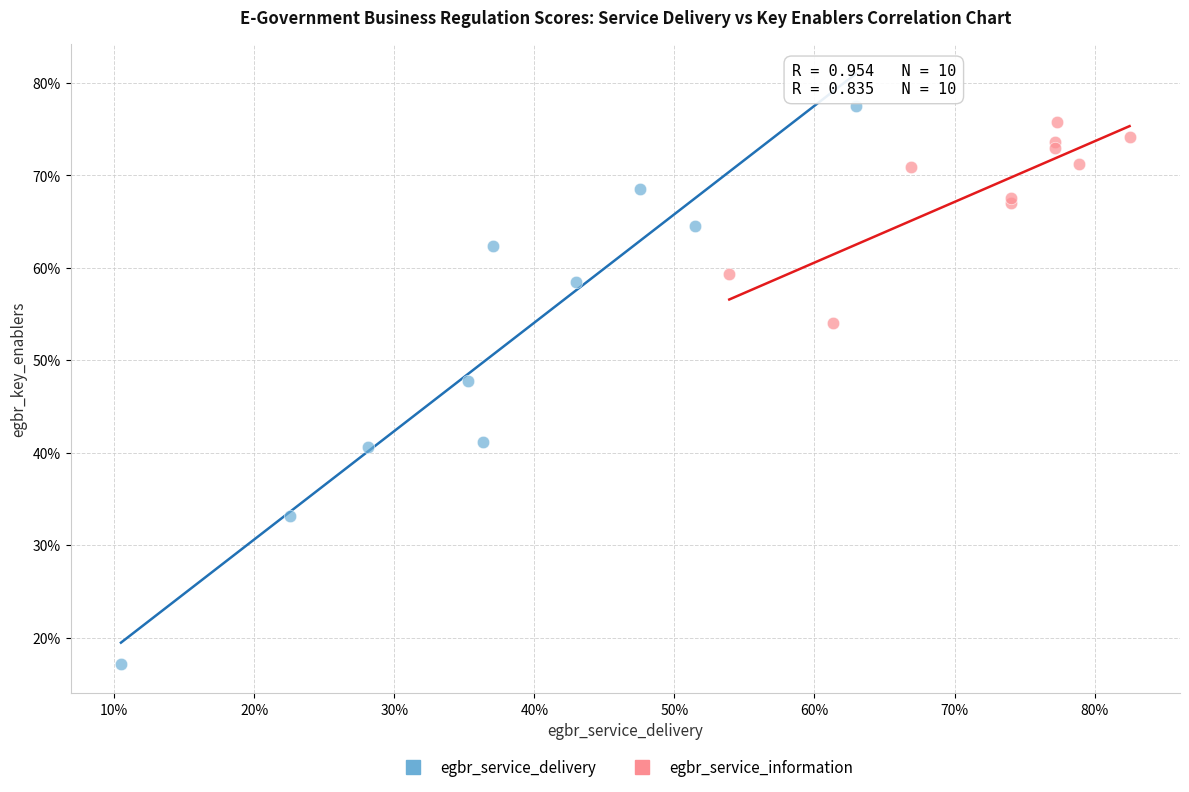

Which series has the widest spread of Y values?

egbr_service_delivery